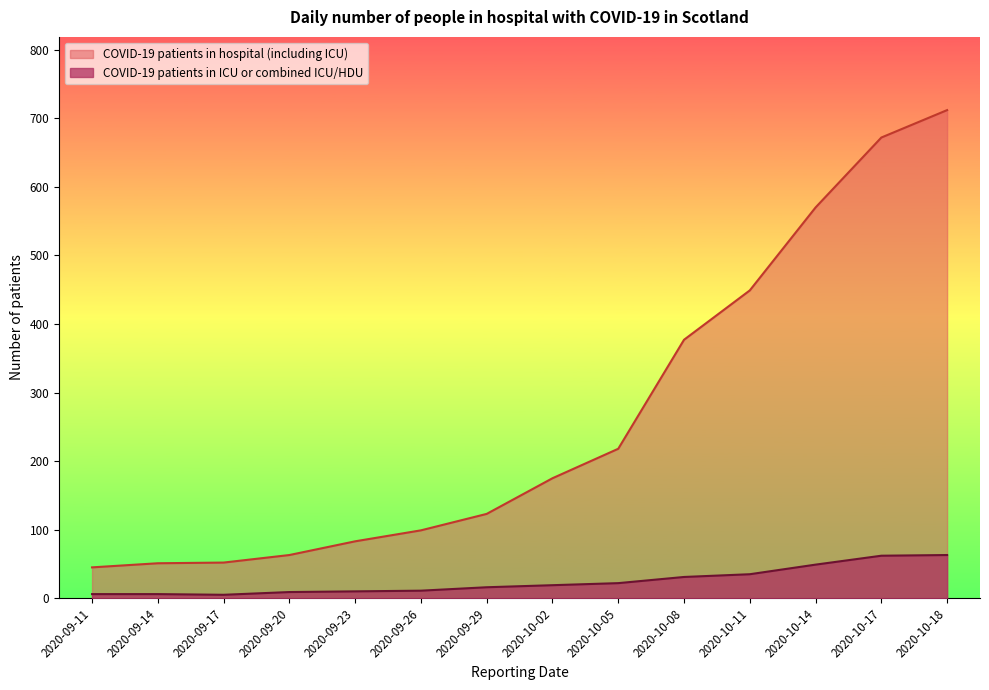

How many lines are shown in the chart?

2